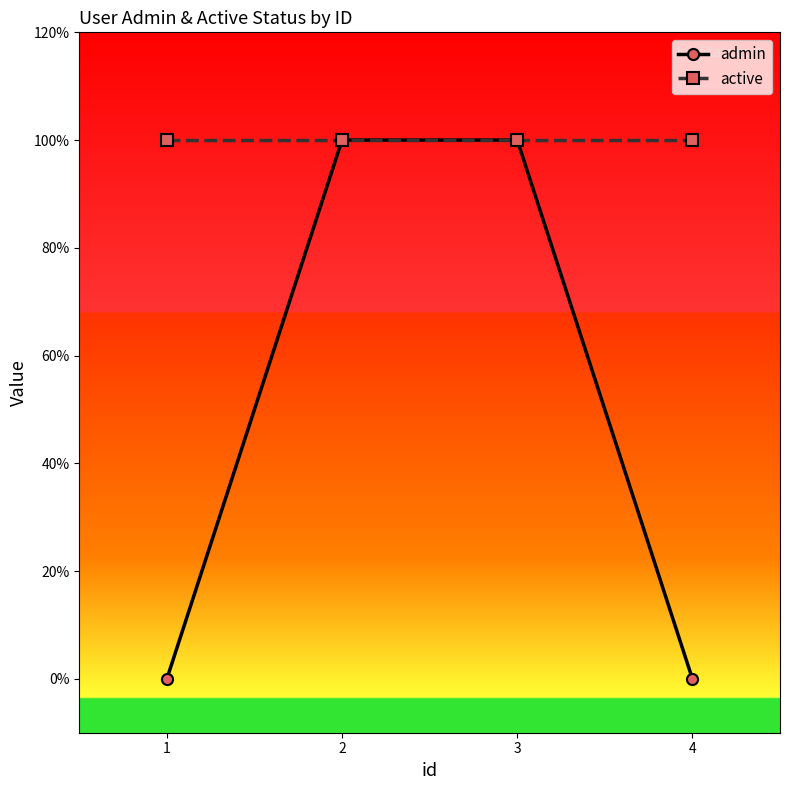

Is it true that admin equals 1 at 3?

True